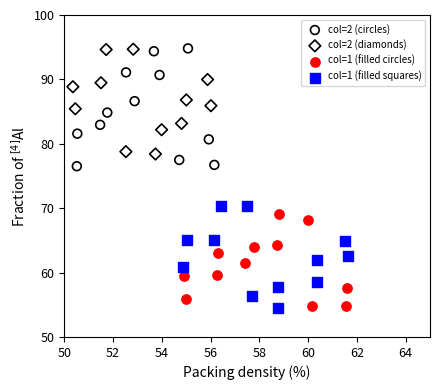

Which series has the widest spread of Y values?

col=2 (circles)